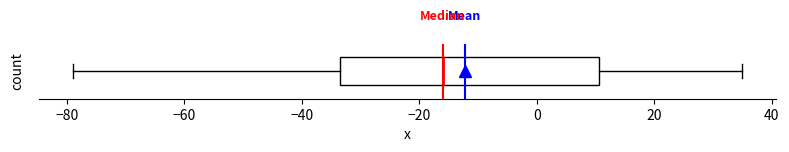

Read this box plot against the x-axis: the position of the median line, the range covered by the box, and the ends of both whiskers. The values are not printed on the chart, so give them approximately, as read against the axis.

median -16, box -34 to 10, whiskers -78 to 36